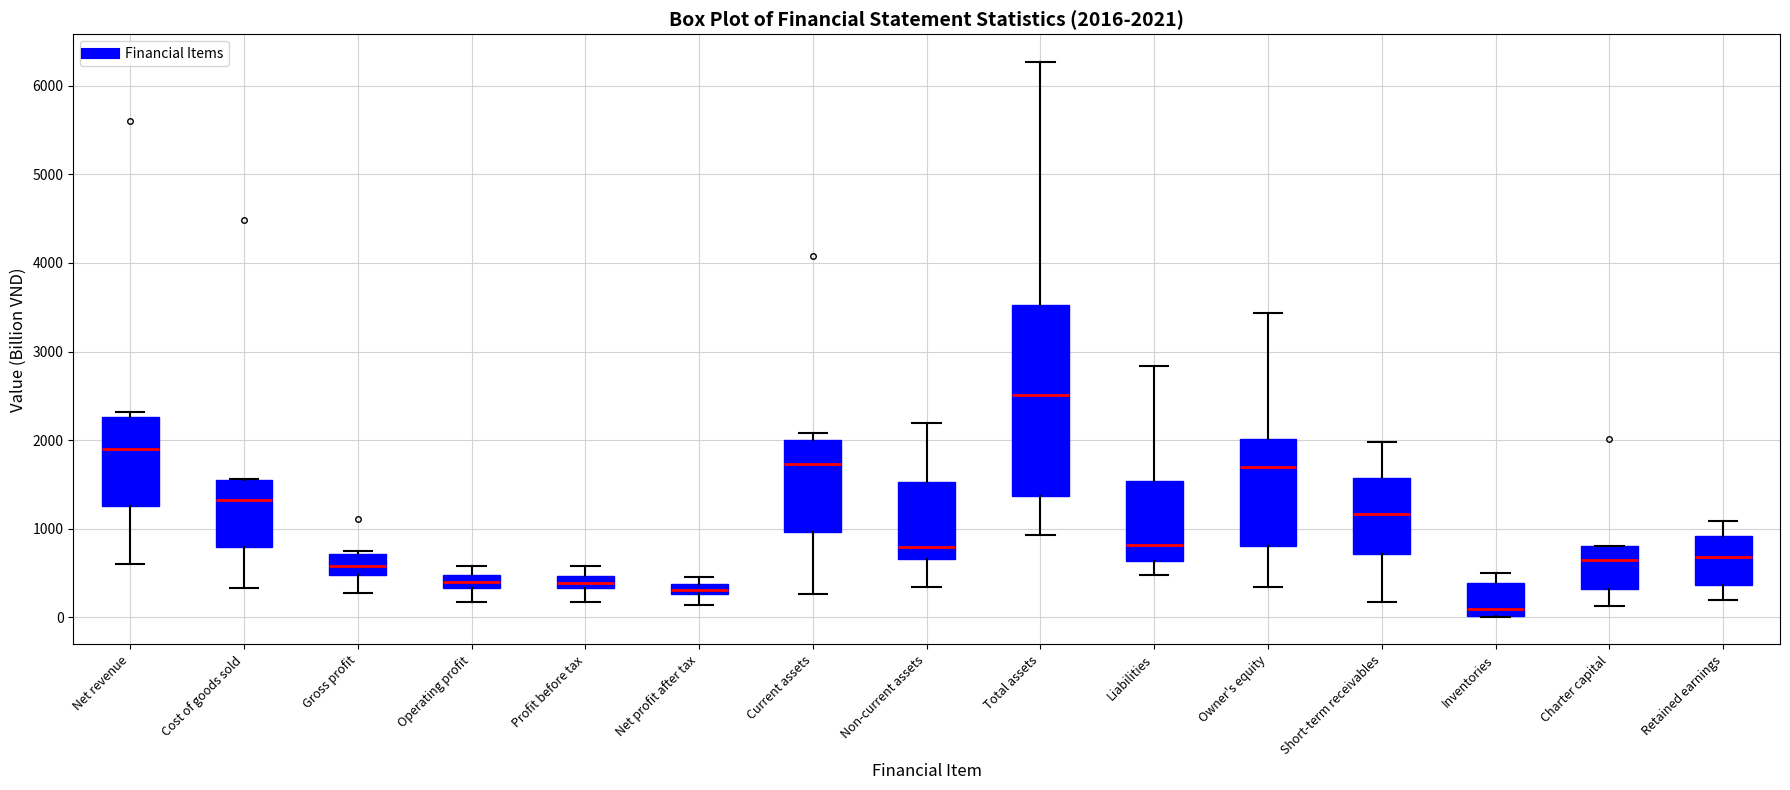

Which box's median line is the highest?

Total assets